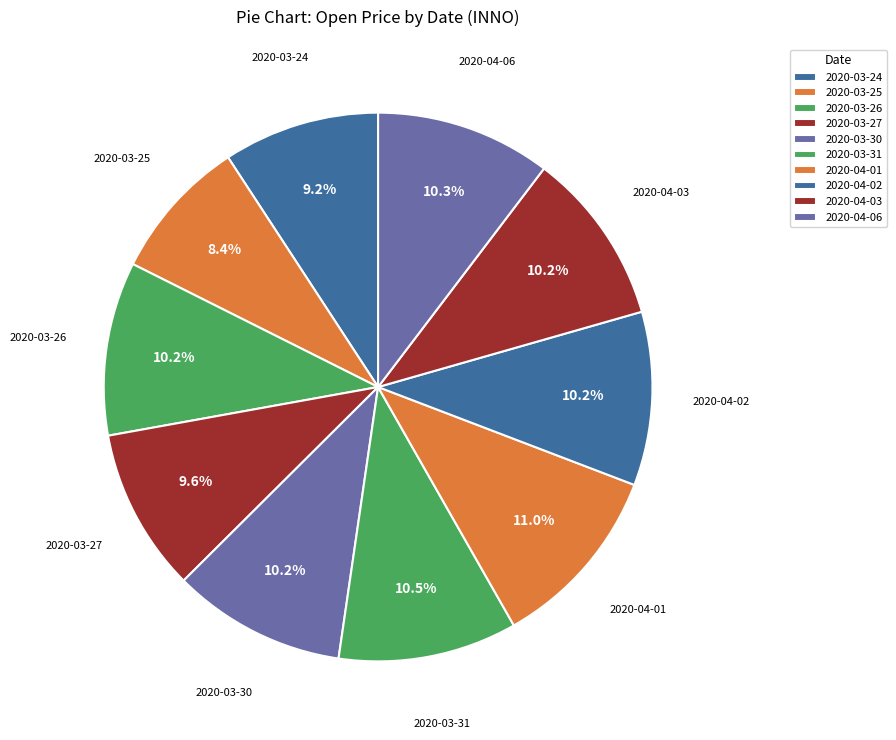

How many slices are in this pie chart?

10